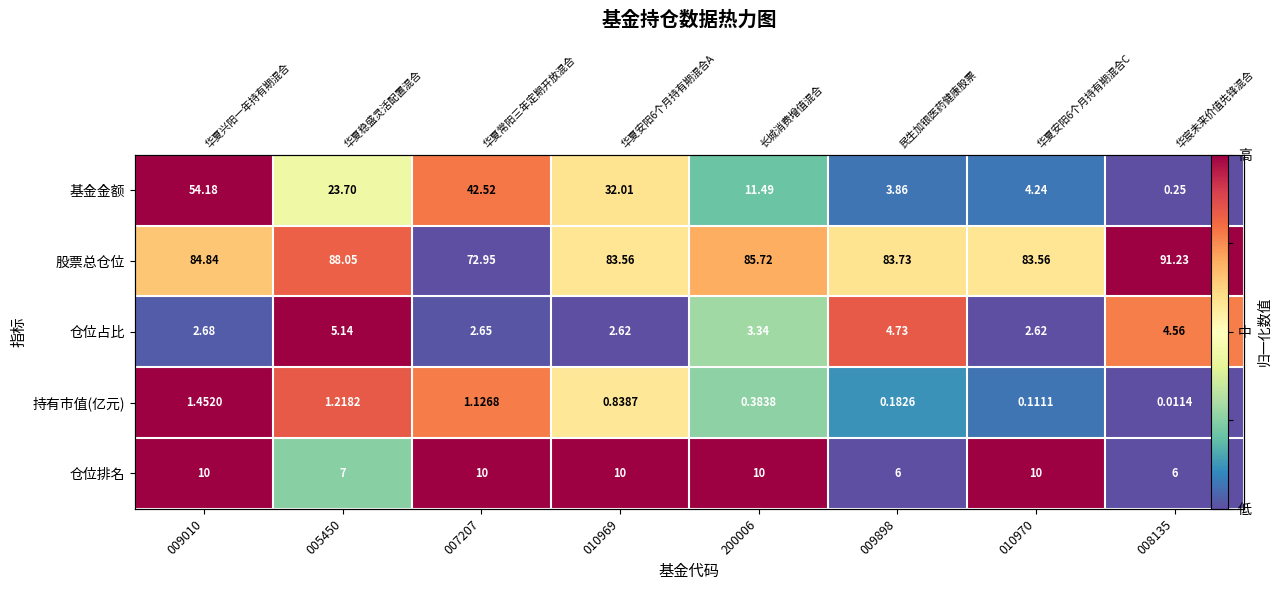

Is it true that 股票总仓位 equals 0.9 at 010969?

False